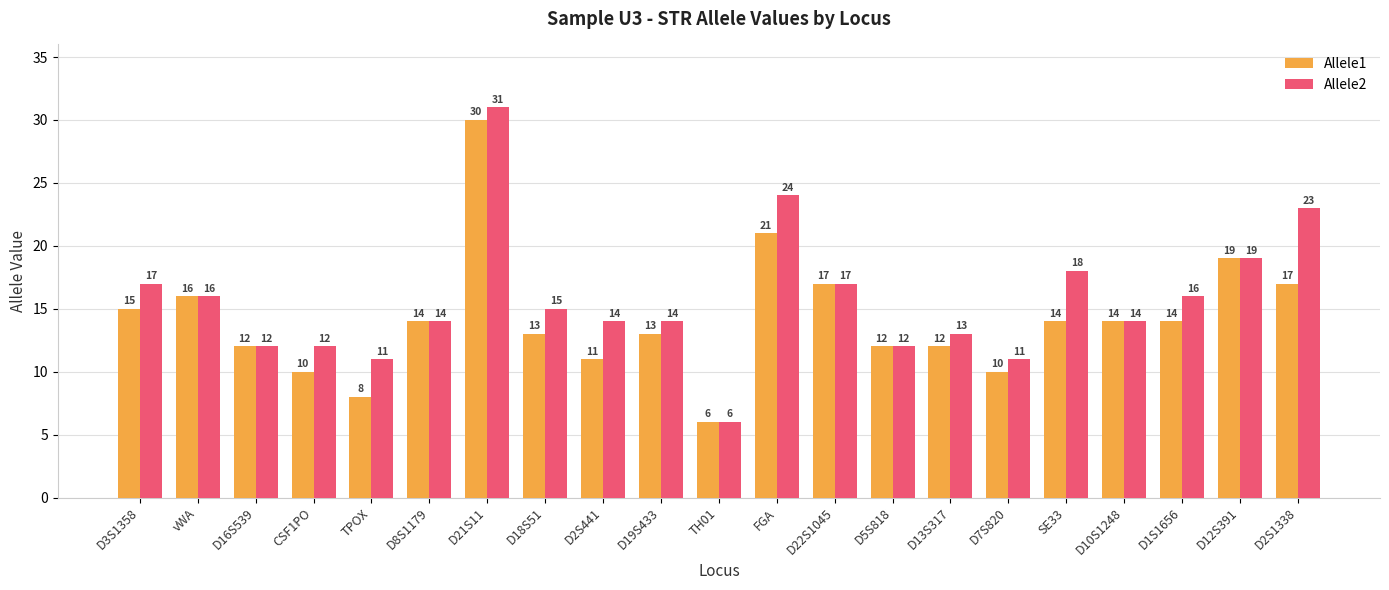

What position from the right is FGA?

10